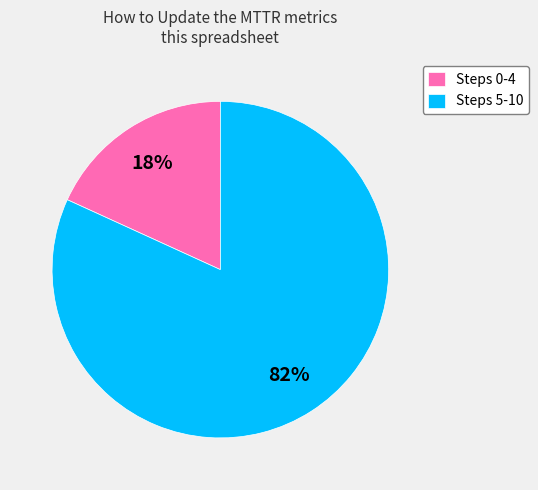

Between Steps 5-10 and Steps 0-4, which is larger?

Steps 5-10